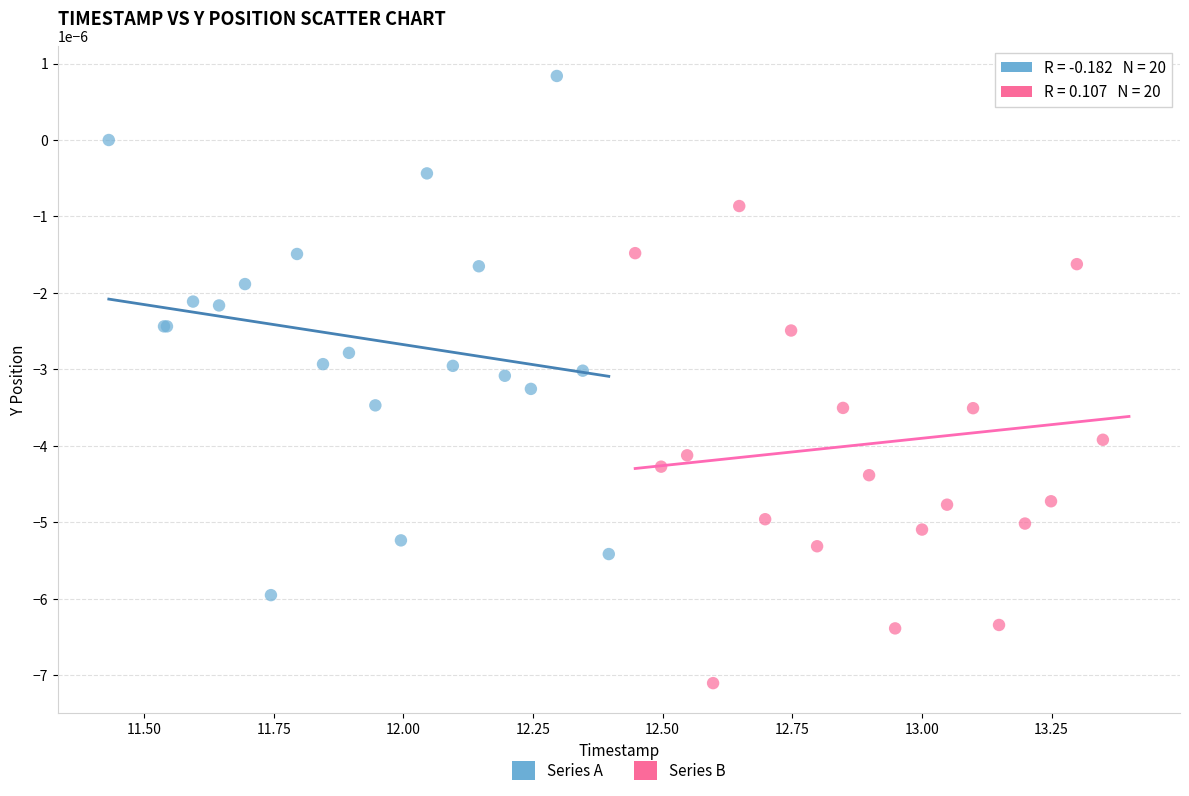

Which series has the widest spread of Y values?

Series B